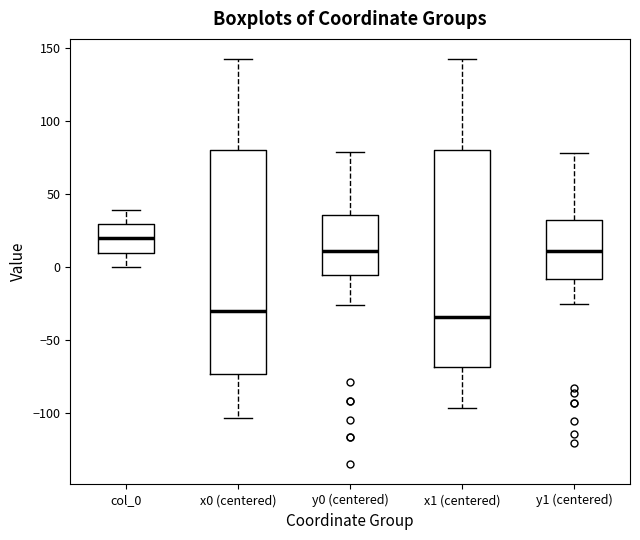

Reading left to right, transcribe this box plot: for each box, give where its median line is, the range the box spans, and where its two whiskers end, as read against the y-axis. The values are not printed on the chart, so give them approximately, as read against the axis.

col_0: median 20, box 10 to 30, whiskers 0 to 40
x0 (centered): median -30, box -75 to 80, whiskers -105 to 140
y0 (centered): median 10, box -5 to 35, whiskers -25 to 80
x1 (centered): median -35, box -70 to 80, whiskers -95 to 140
y1 (centered): median 10, box -10 to 30, whiskers -25 to 80